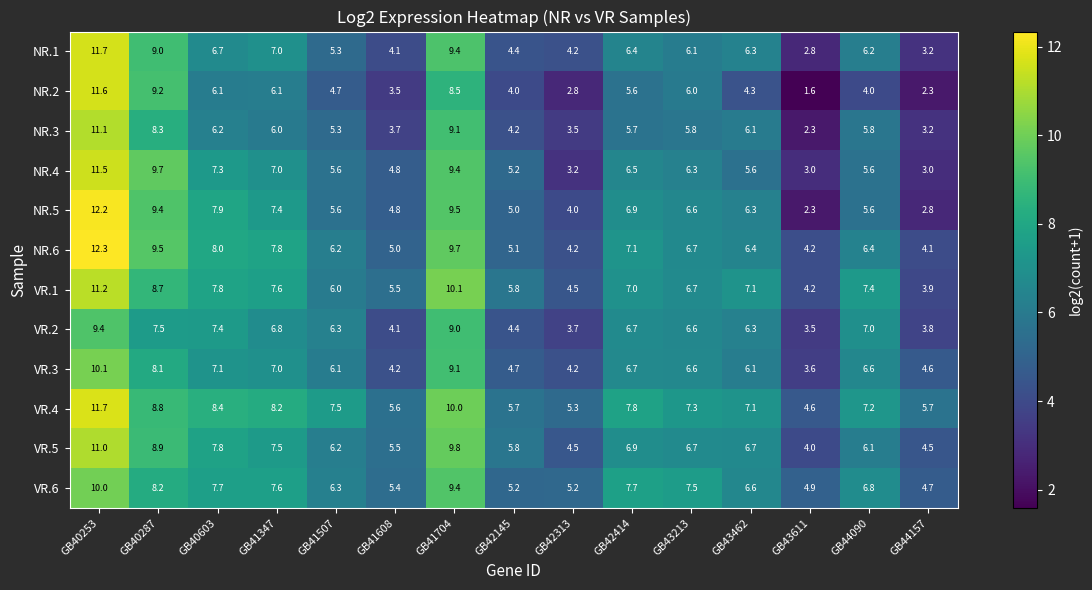

Where is NR.1 nearest to the value 7?

GB41347